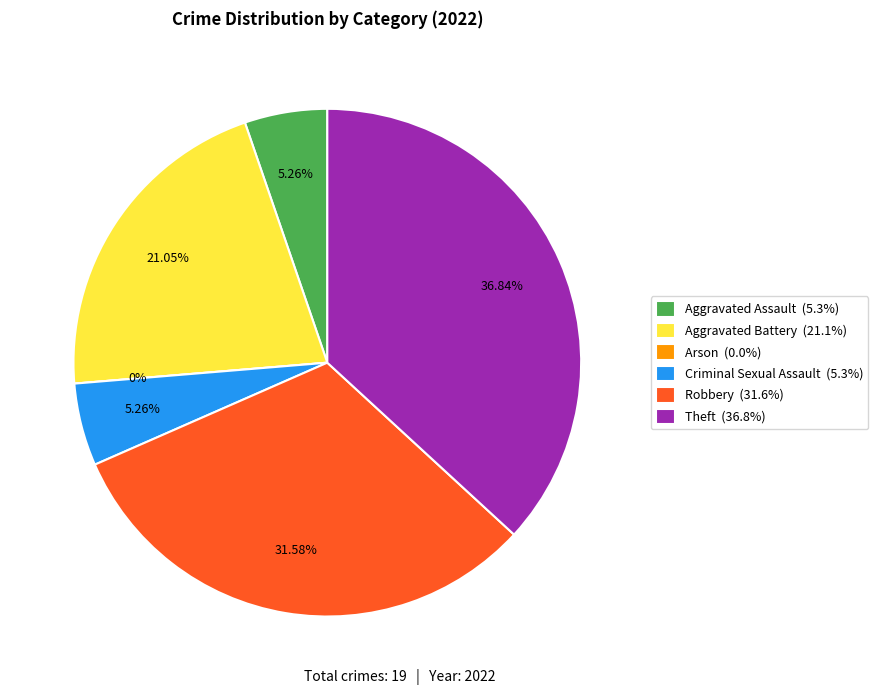

To the nearest percent, what is the average slice percentage?

17%